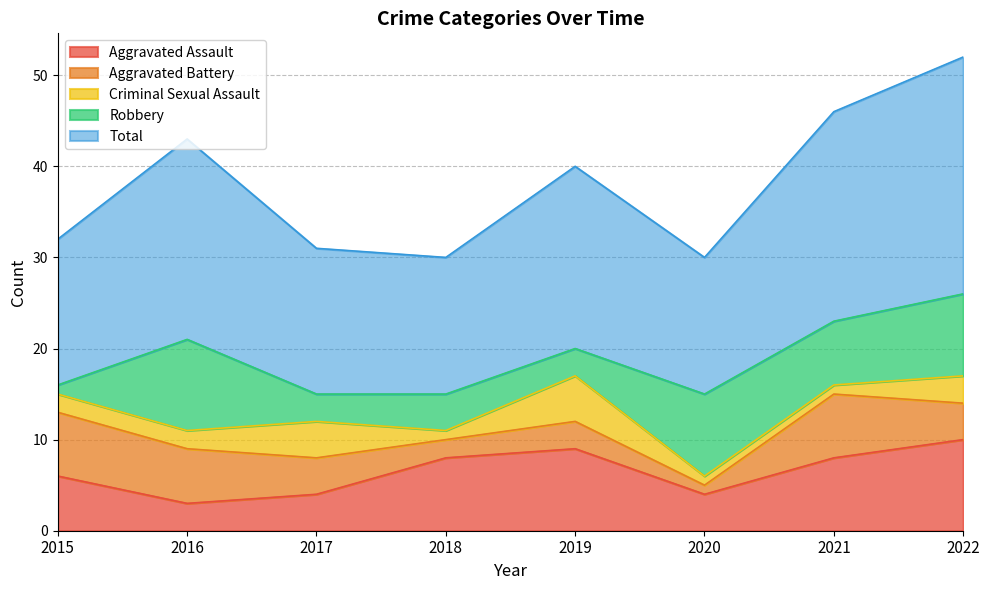

What is the value of the Aggravated Battery point at the 4th from the left?

2